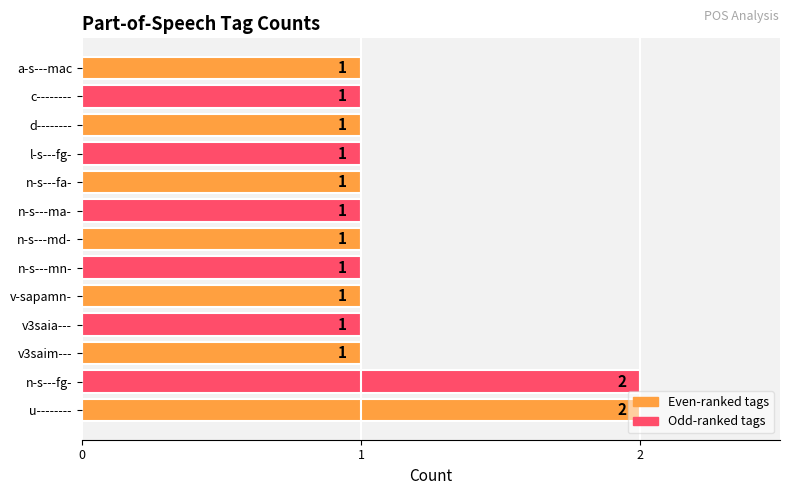

What is the sum of all values?

15